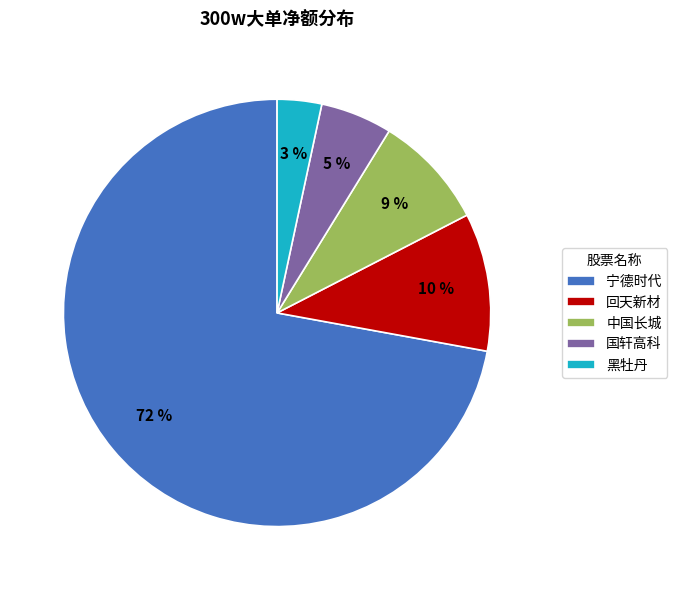

To the nearest percent, what portion does 国轩高科 represent?

5%